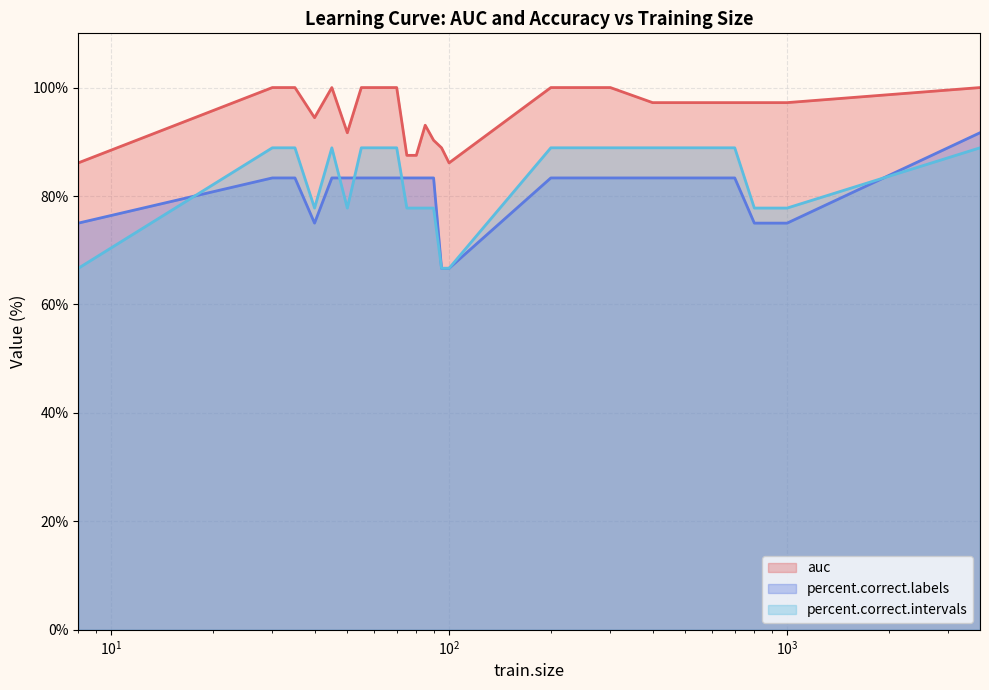

What is the highest value of the percent.correct.intervals series?

88.9